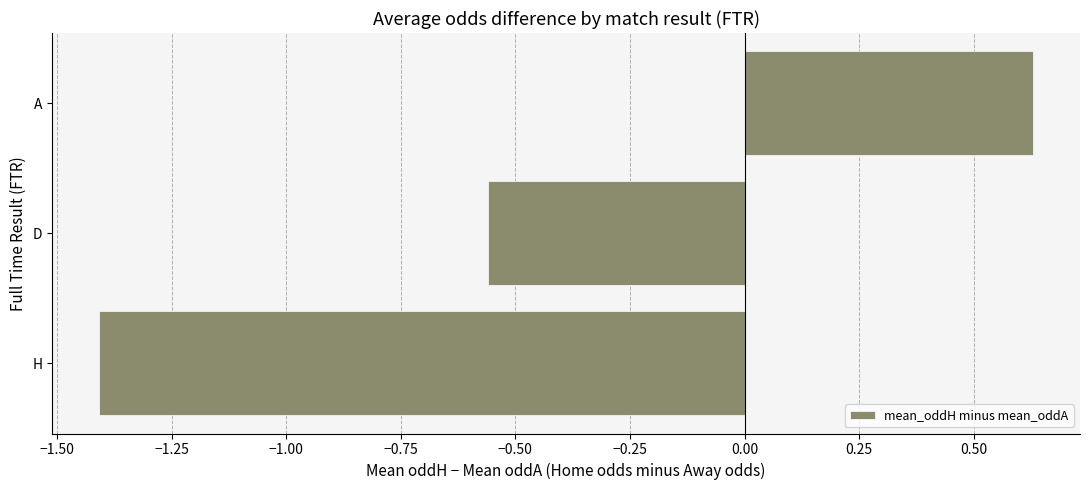

What is the change in value from H to D?

+0.8